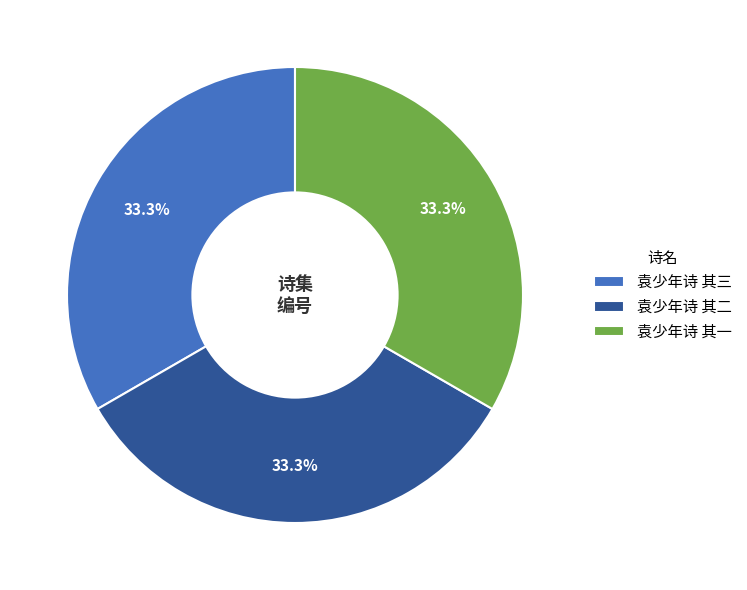

Is 袁少年诗 其三 the majority of the pie?

No